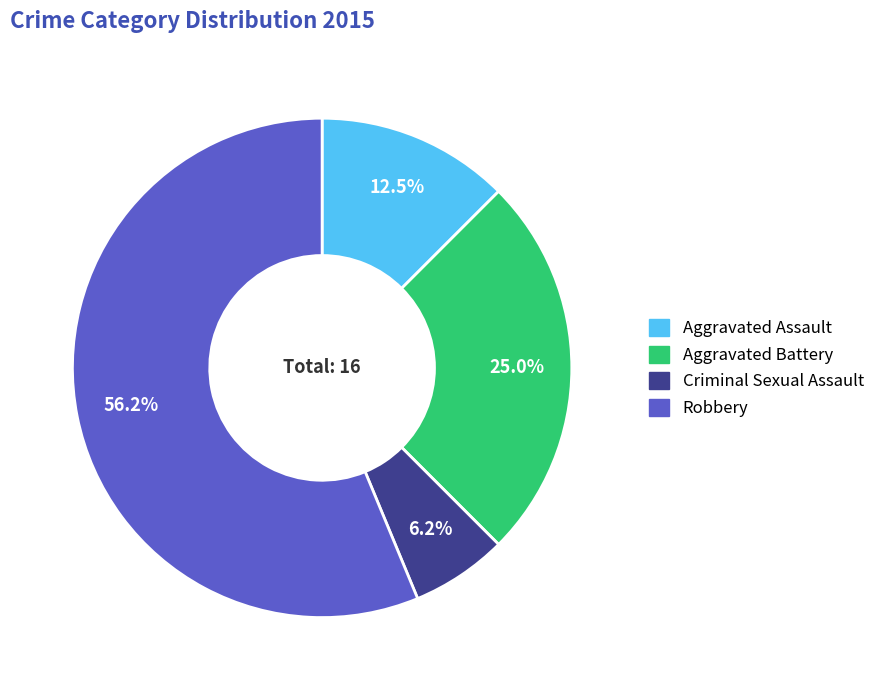

Does Robbery account for over 50% of the chart?

Yes